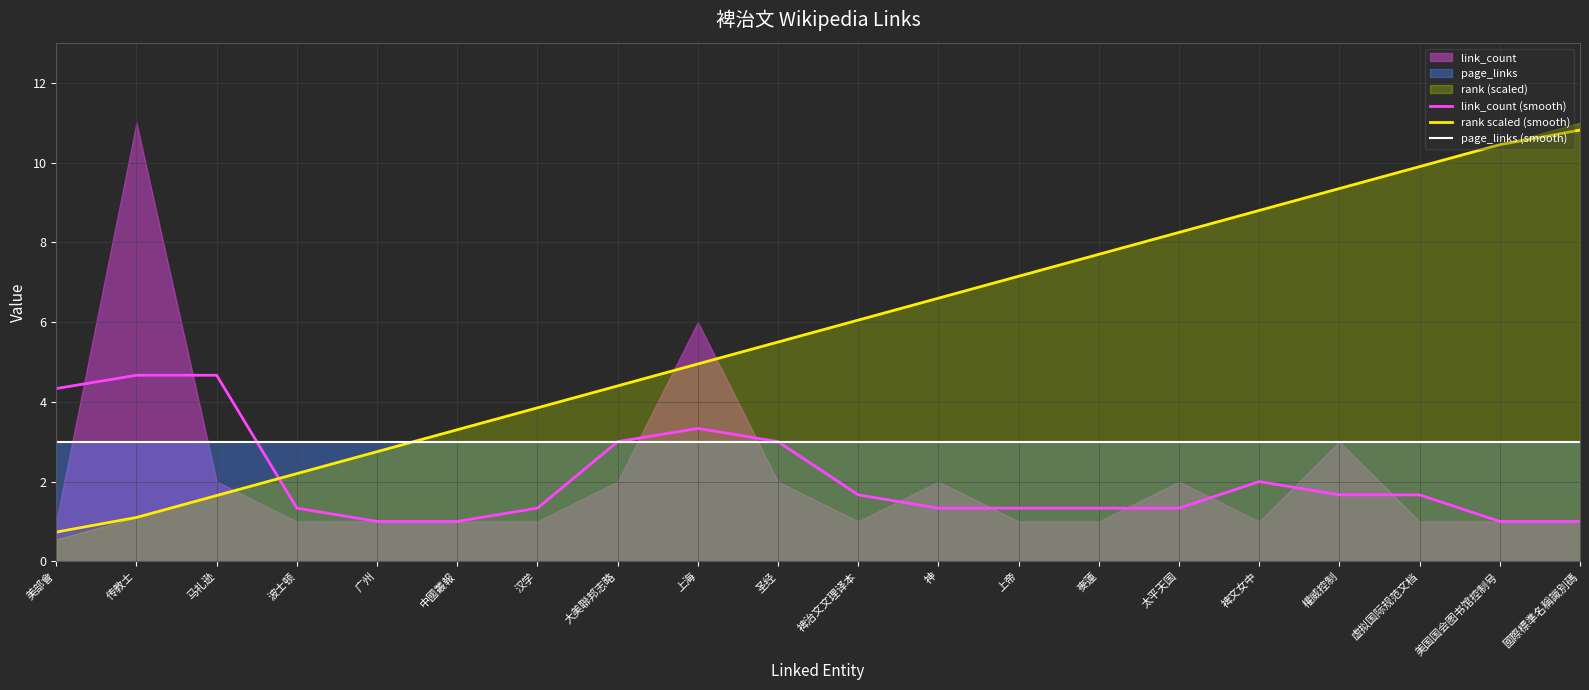

True or false: rank scaled (smooth) has more than 1 interior local peaks.

False